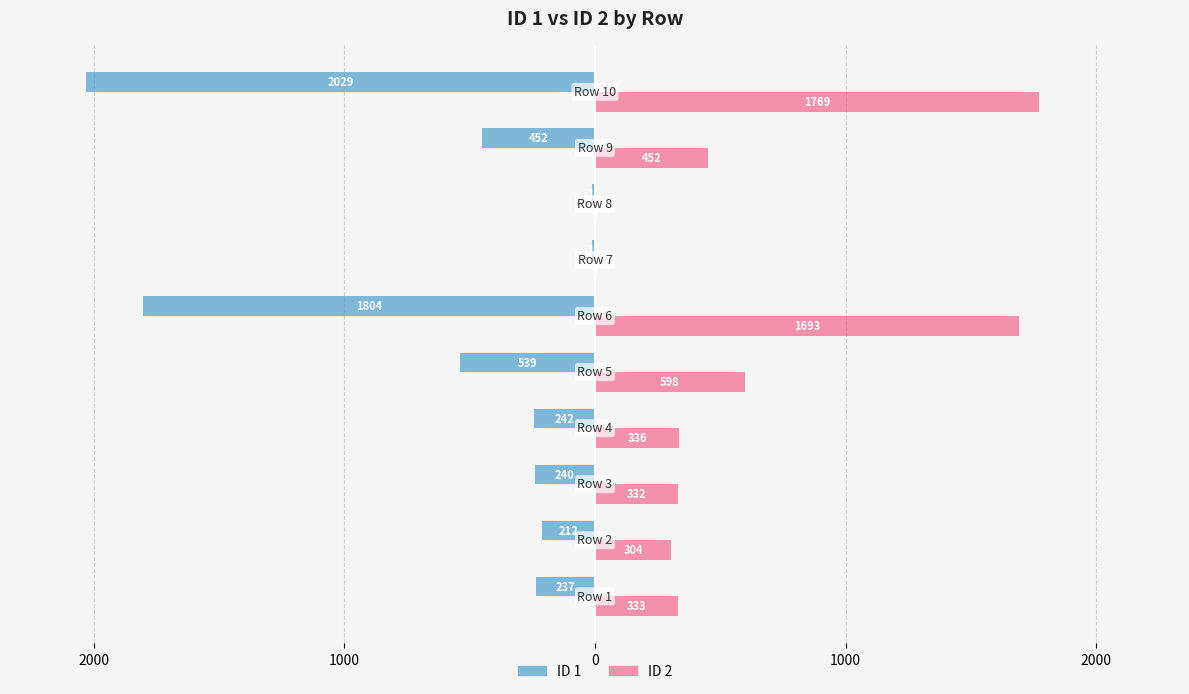

What are all the series names shown in the legend?

ID 1, ID 2